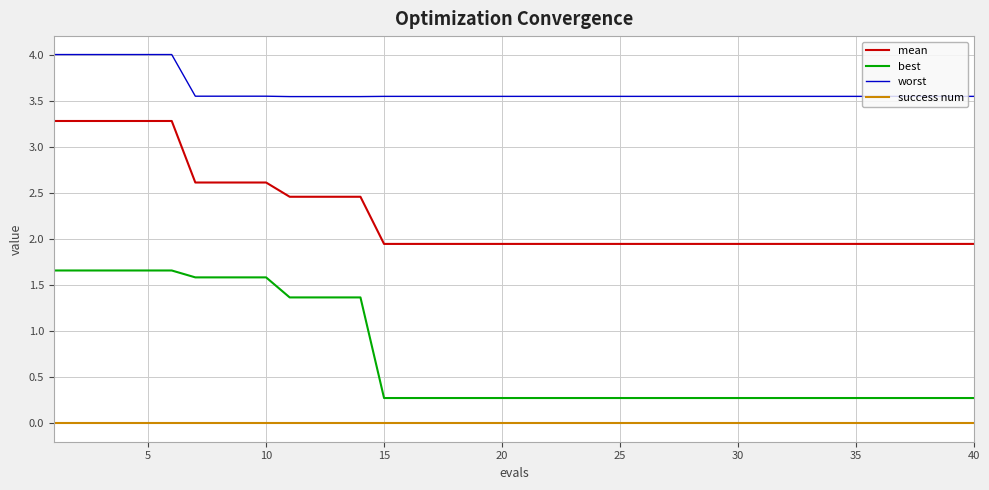

Rank the series by their maximum value, from highest to lowest.

worst, mean, best, success num